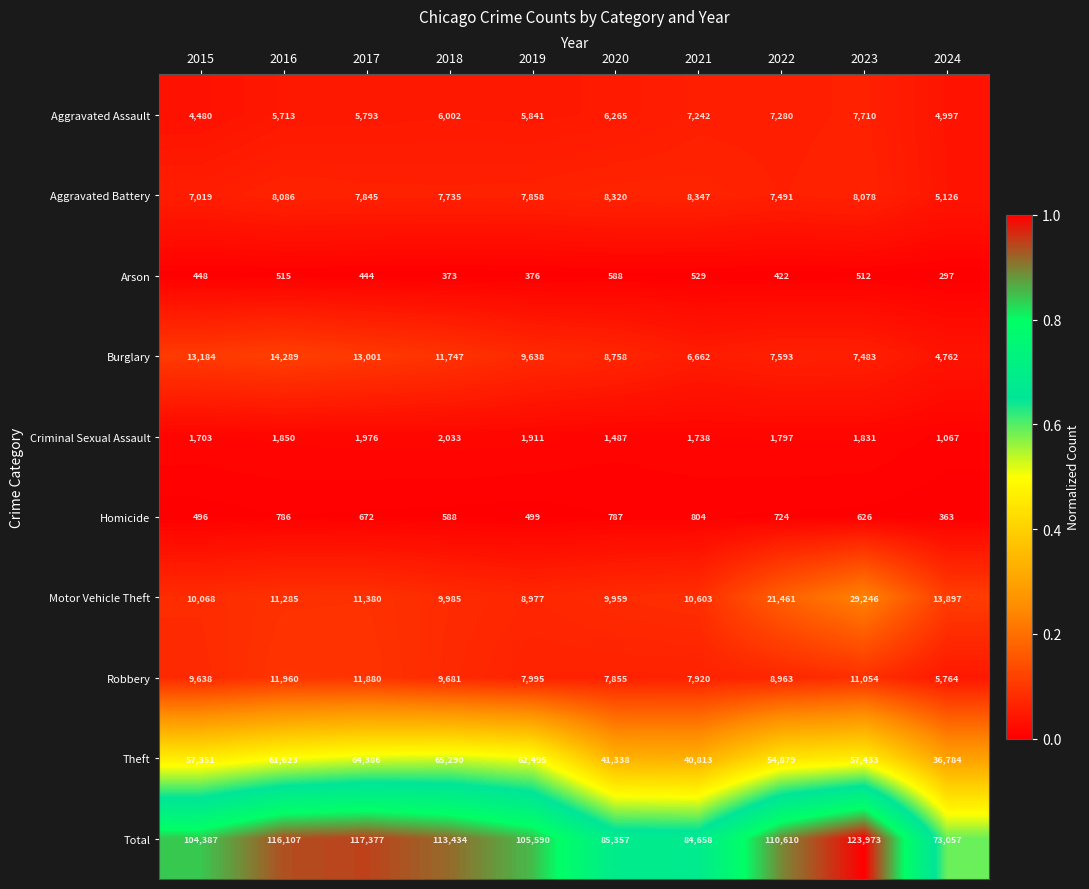

What is the average value of the Burglary series?

9712